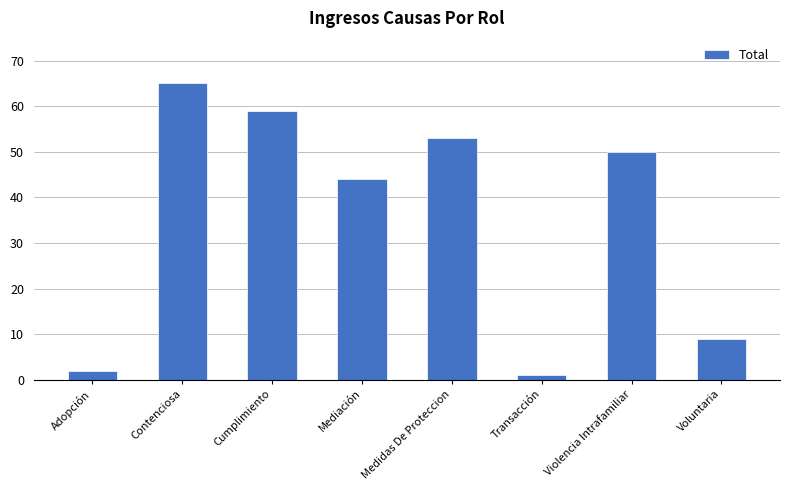

The chart shows a value of 53 at Medidas De Proteccion. True or false?

True